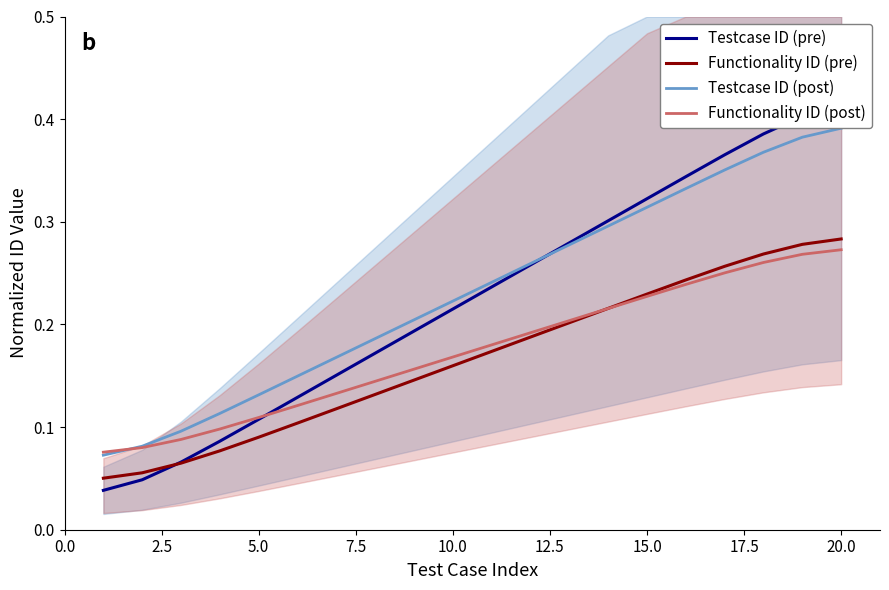

What is the highest value of the Functionality ID (pre) series?

0.3